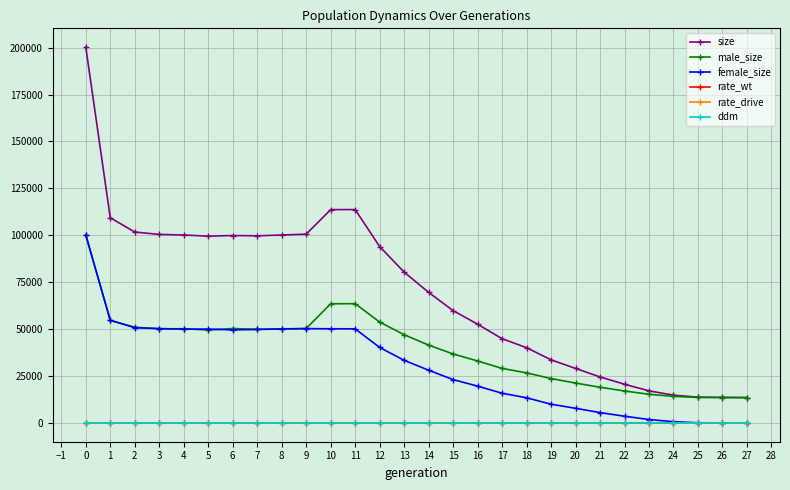

True or false: ddm and size intersect in this chart.

False